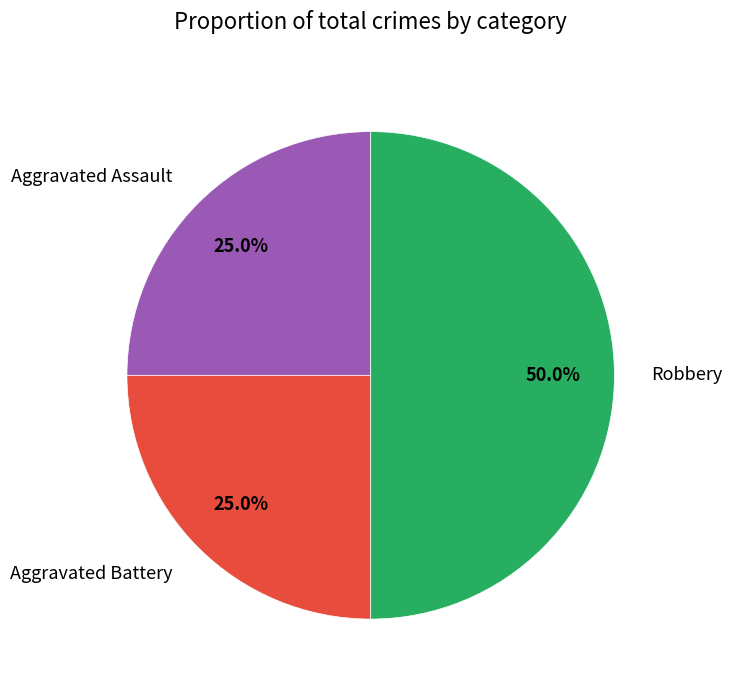

How much of the chart is everything except Robbery?

50.0%